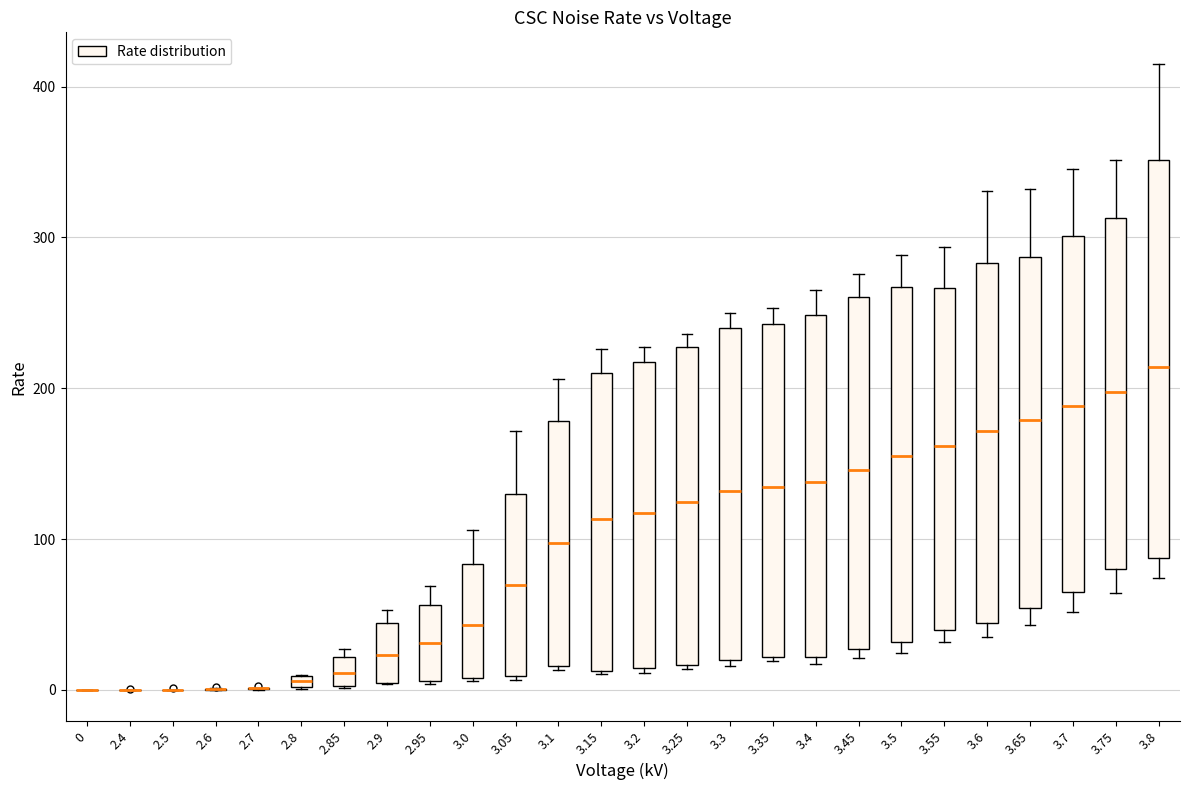

Where is the upper edge of the box at x = 2.9 on the y-axis? The values are not printed on the chart, so give them approximately, as read against the axis.

40